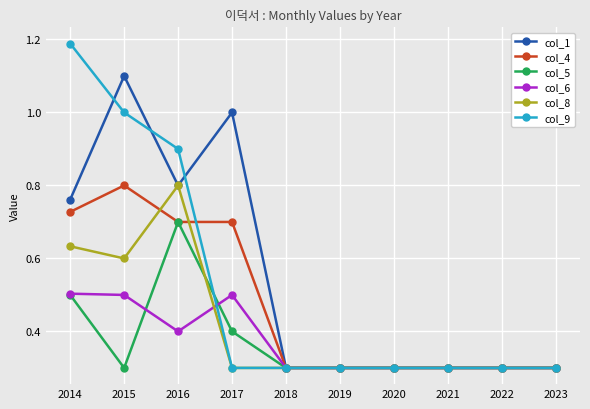

What is the difference between the maximum and second lowest values in the col_8 series?

0.5